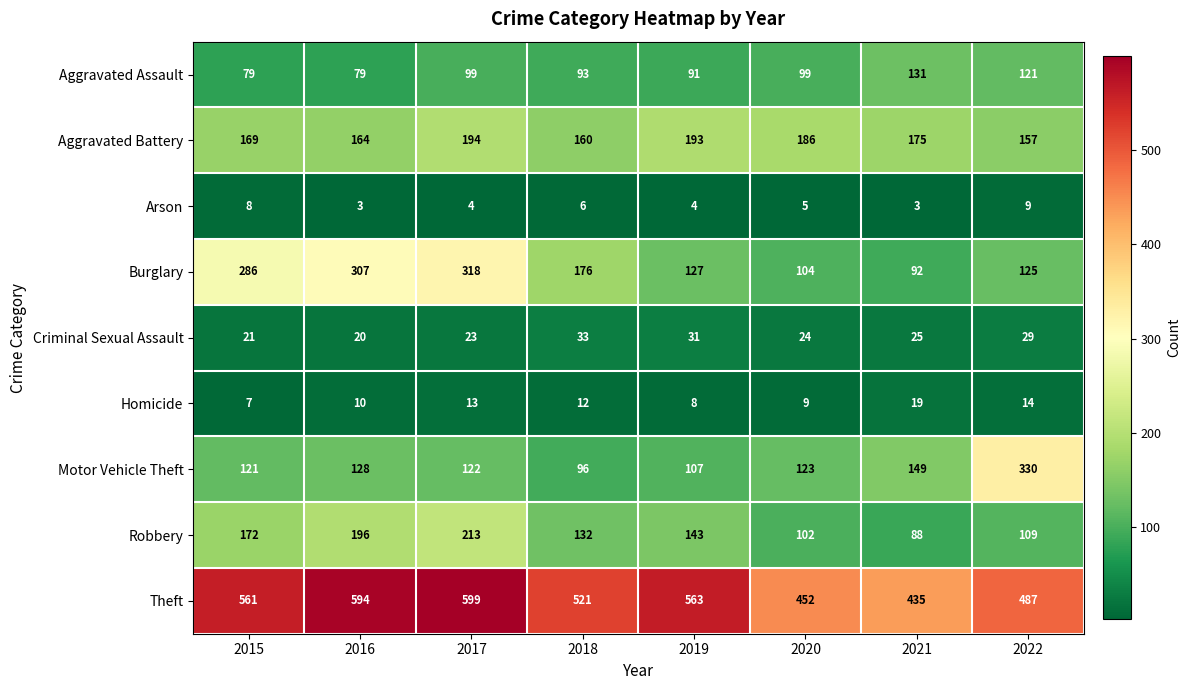

List the labels in order of Criminal Sexual Assault value, smallest first.

2016, 2015, 2017, 2020, 2021, 2022, 2019, 2018